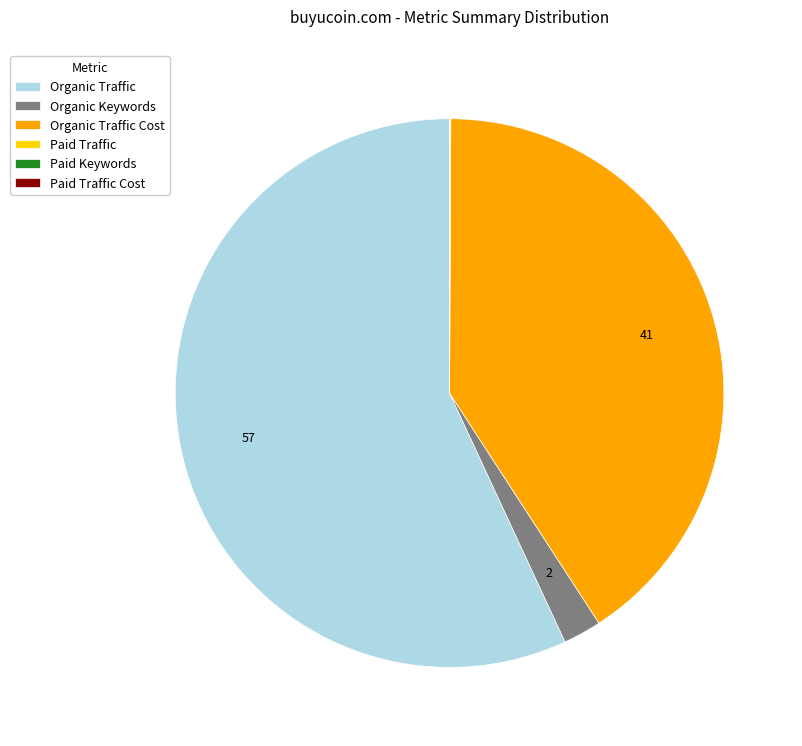

Is Organic Traffic the majority of the pie?

Yes